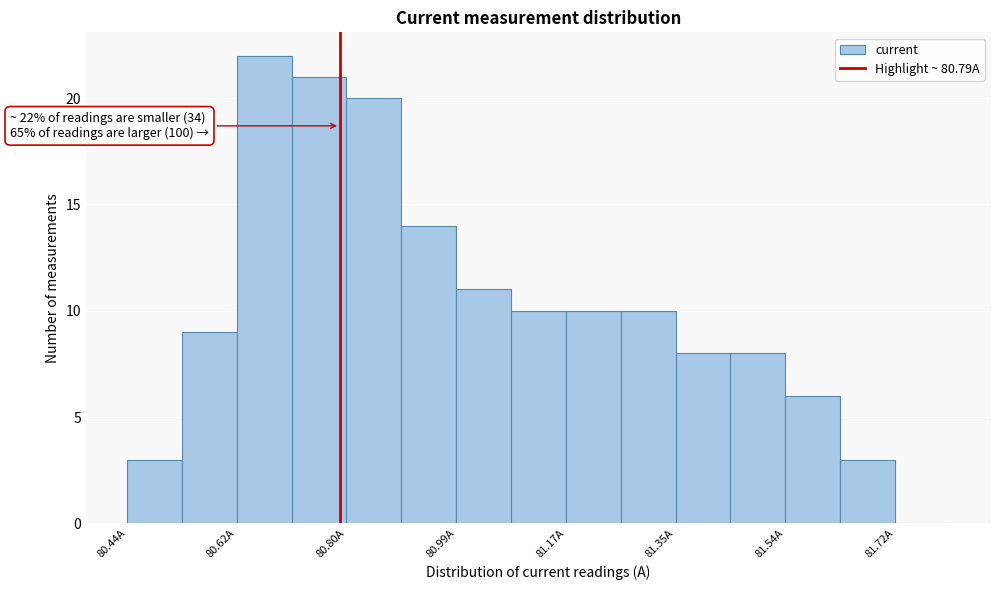

Which range on the x-axis has the tallest bar?

80.62 to 80.72